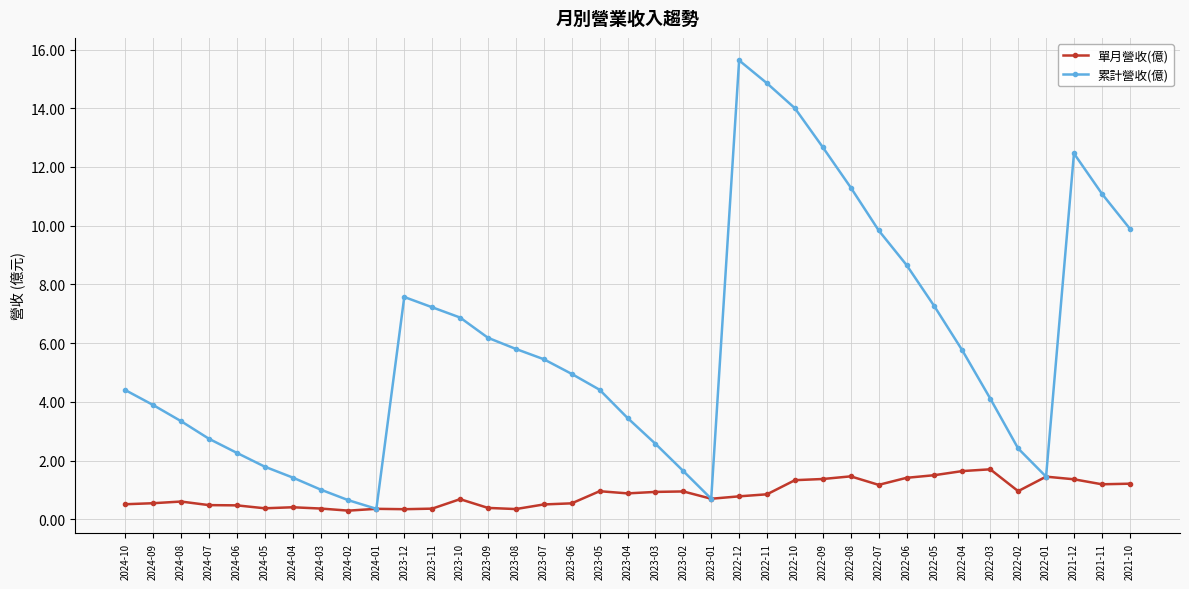

What is the value of the 單月營收(億) point at the 3rd from the left?

0.6